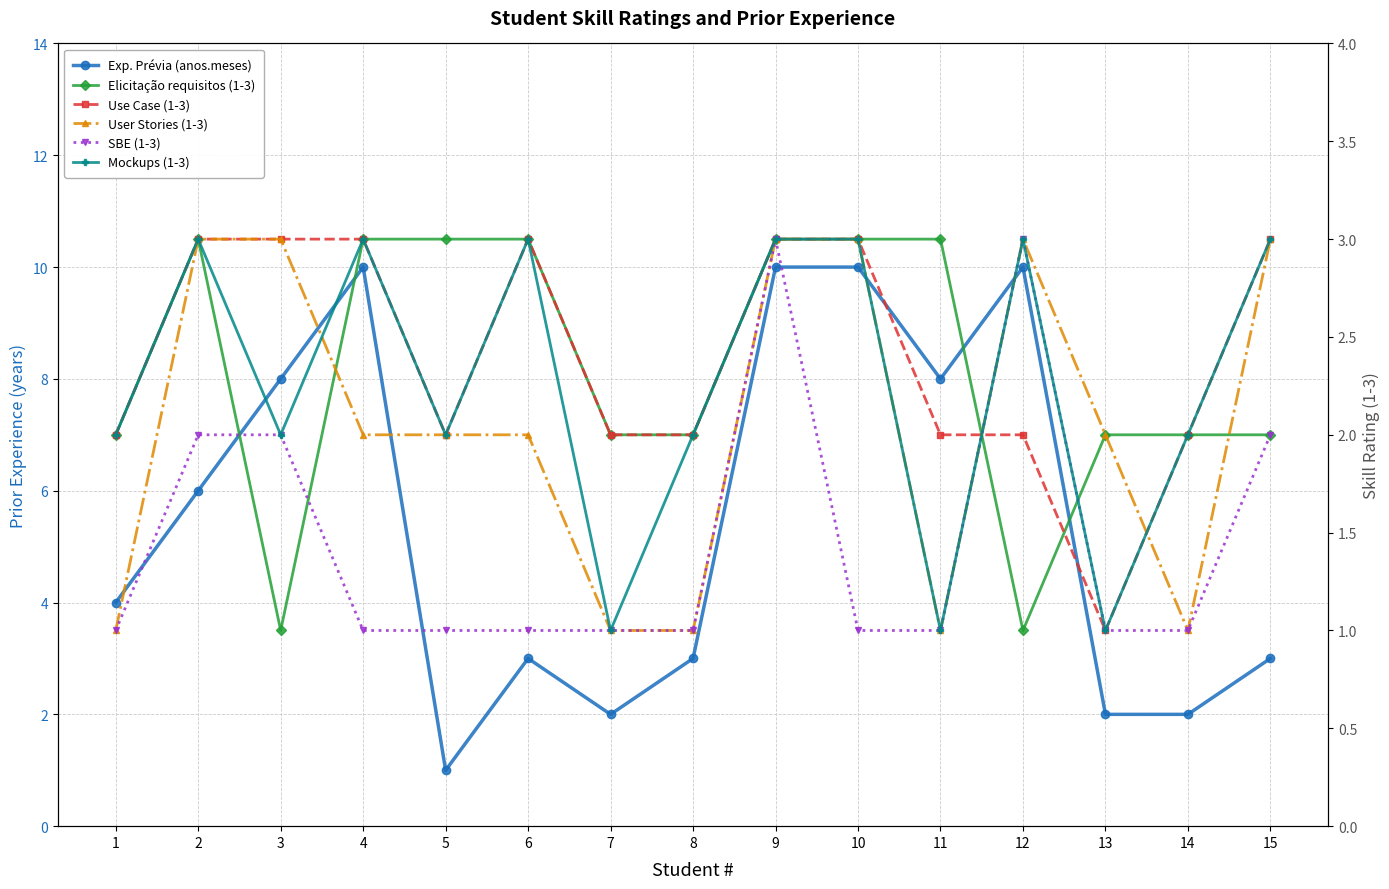

What is the lowest value of the Elicitação requisitos (1-3) series?

1